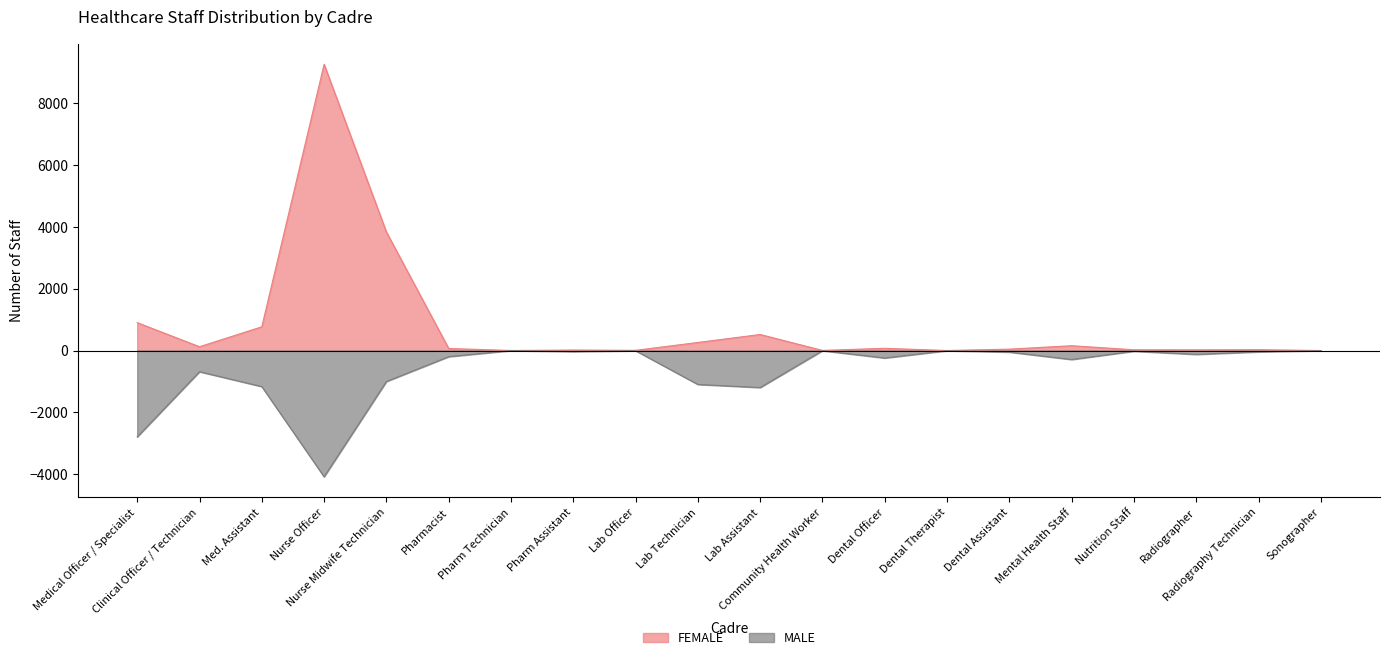

What is the sum of all FEMALE values?

16109